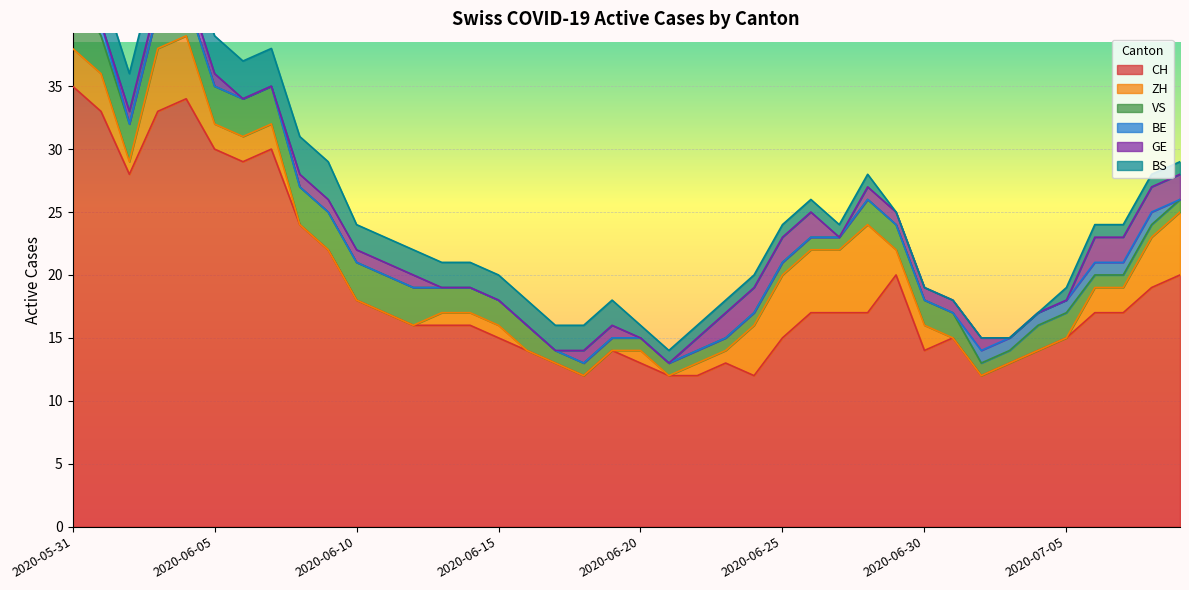

The CH series shows 14 at 2020-06-30. True or false?

True